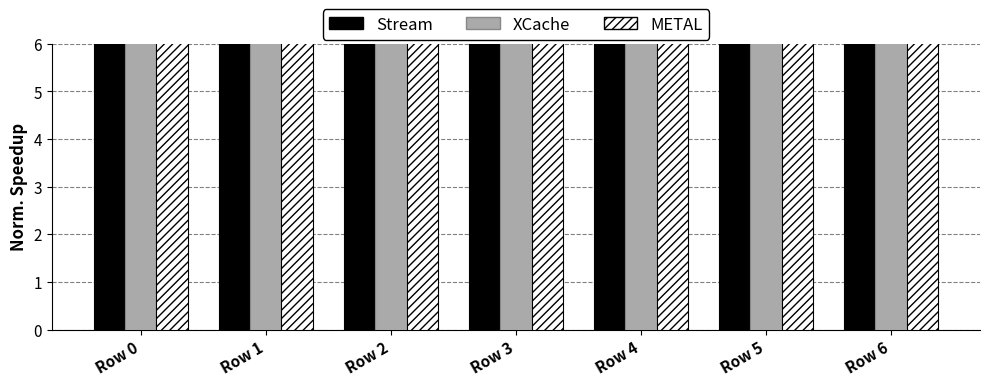

How many groups of bars are there?

7